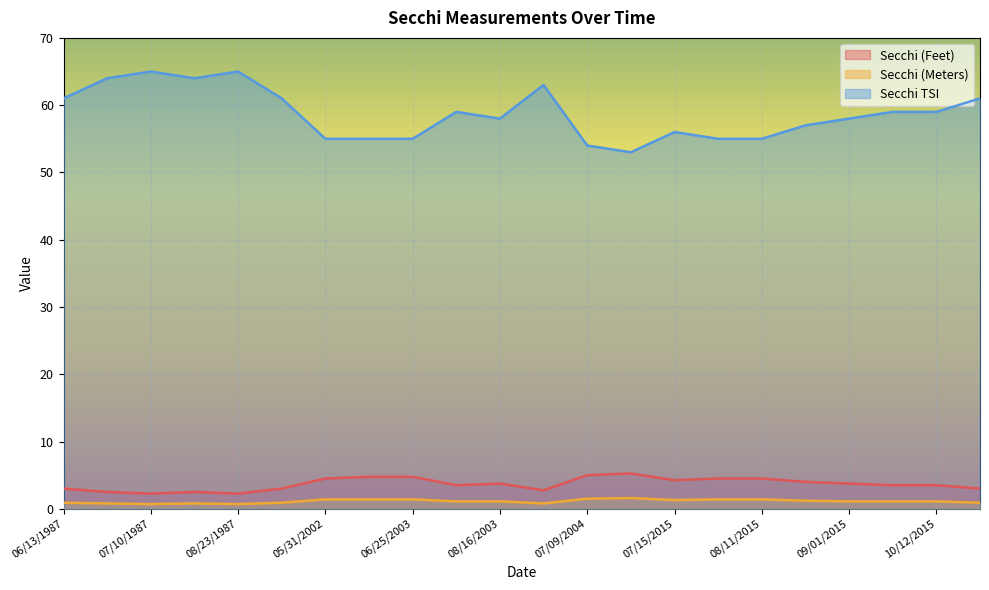

Is it true that Secchi TSI equals 54.0 at 07/09/2004?

True